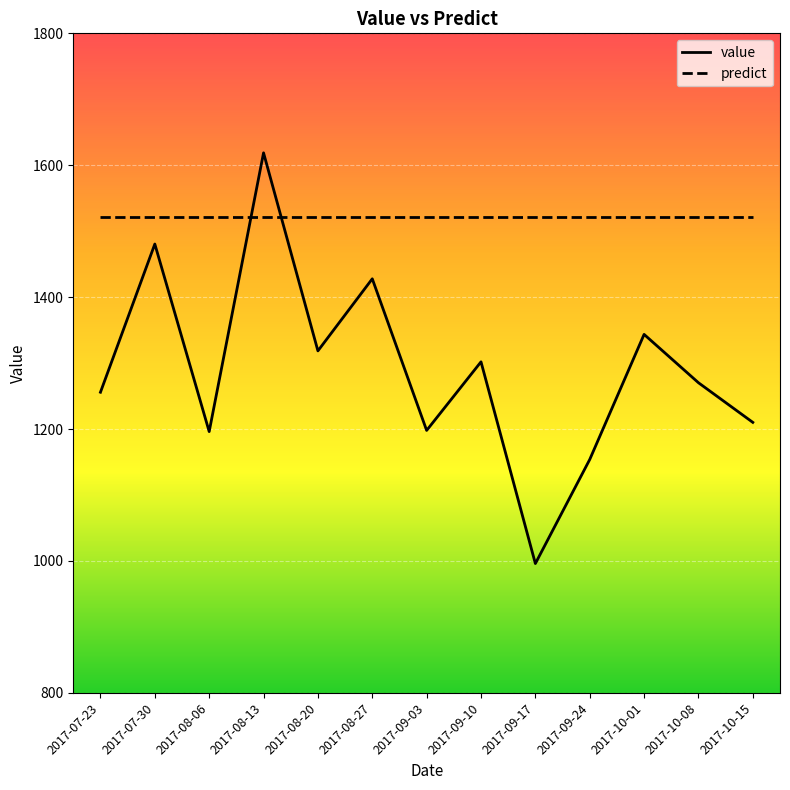

What is the minimum value for predict?

1520.8